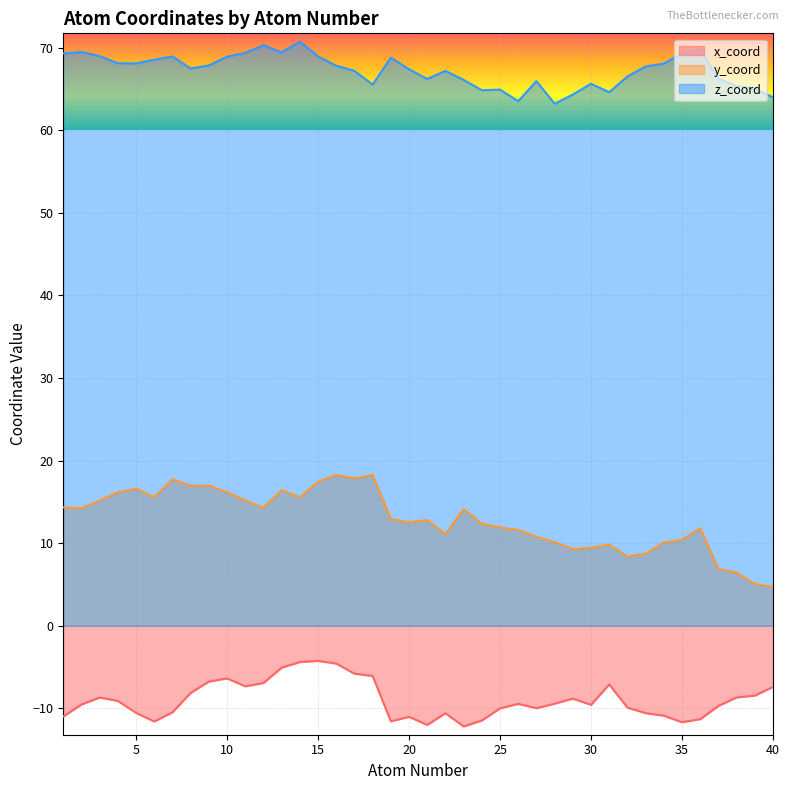

How many data points in x_coord are less than -9?

23